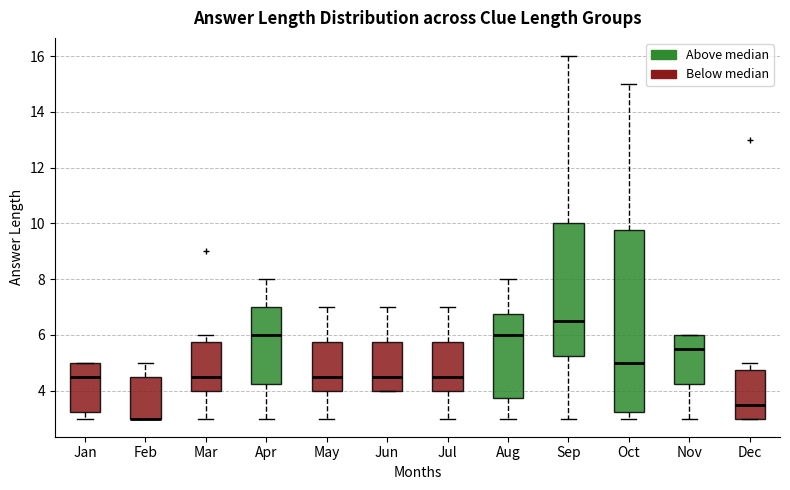

Reading left to right, transcribe this box plot: for each box, give where its median line is, the range the box spans, and where its two whiskers end, as read against the y-axis. The values are not printed on the chart, so give them approximately, as read against the axis.

Jan: median 4.6, box 3.2 to 5.0, whiskers 3.0 to 5.0
Feb: median 3.0 (drawn on the box's lower edge), box 3.0 to 4.6, whiskers 3.0 to 5.0
Mar: median 4.6, box 4.0 to 5.8, whiskers 3.0 to 6.0
Apr: median 6.0, box 4.2 to 7.0, whiskers 3.0 to 8.0
May: median 4.6, box 4.0 to 5.8, whiskers 3.0 to 7.0
Jun: median 4.6, box 4.0 to 5.8, whiskers 4.0 to 7.0
Jul: median 4.6, box 4.0 to 5.8, whiskers 3.0 to 7.0
Aug: median 6.0, box 3.8 to 6.8, whiskers 3.0 to 8.0
Sep: median 6.6, box 5.2 to 10.0, whiskers 3.0 to 16.0
Oct: median 5.0, box 3.2 to 9.8, whiskers 3.0 to 15.0
Nov: median 5.6, box 4.2 to 6.0, whiskers 3.0 to 6.0
Dec: median 3.6, box 3.0 to 4.8, whiskers 3.0 to 5.0